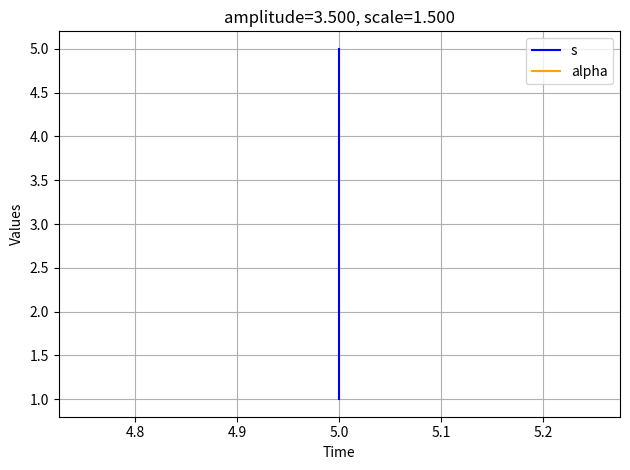

What value does the alpha series have at 5.0?

1